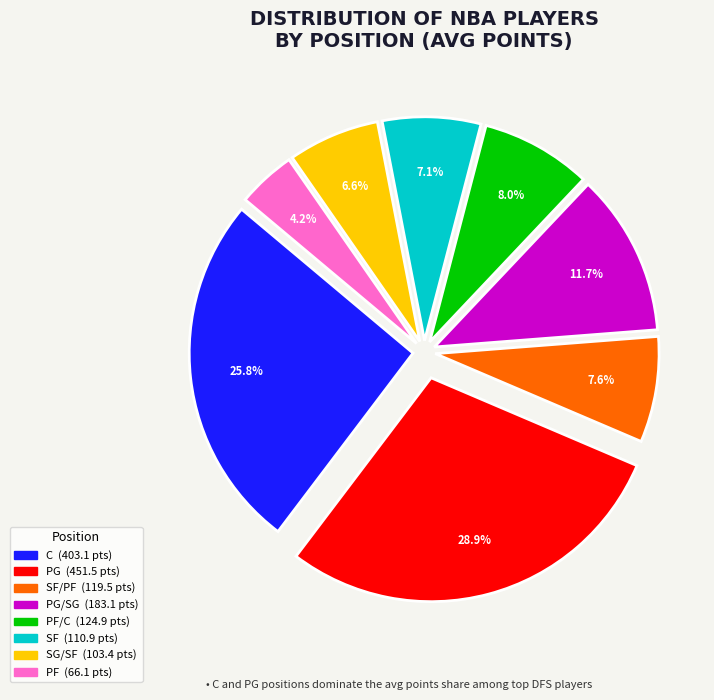

To the nearest percent, what is the average slice percentage?

12%